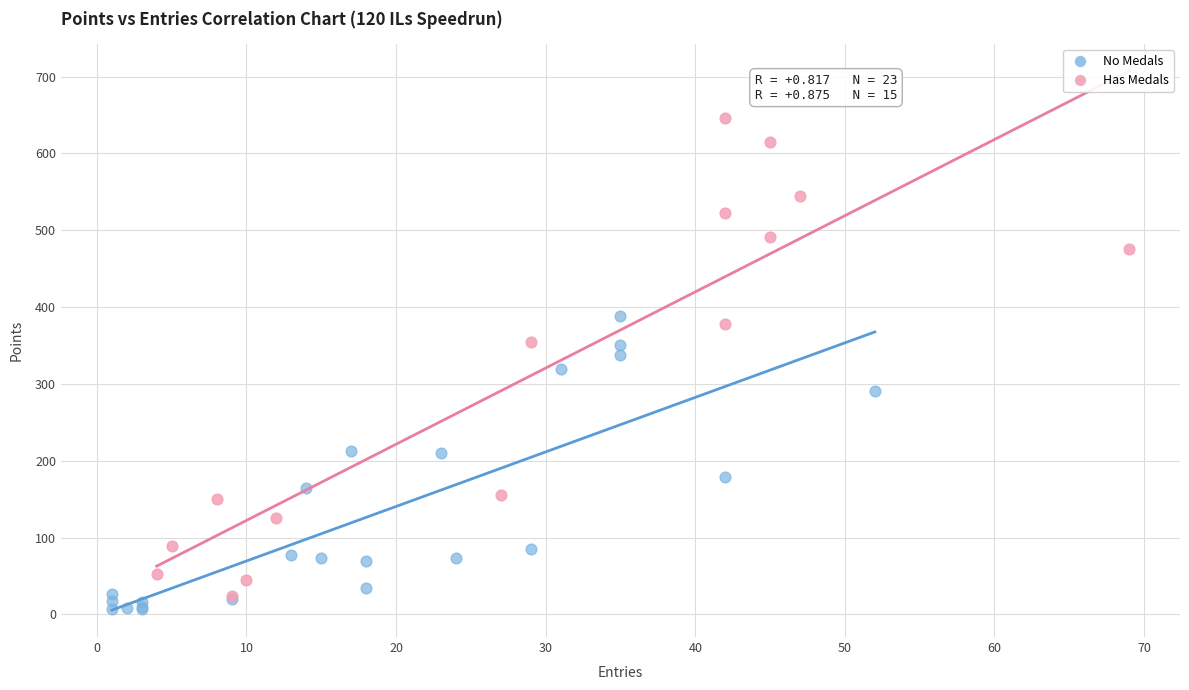

Which series reaches the minimum Y coordinate?

No Medals